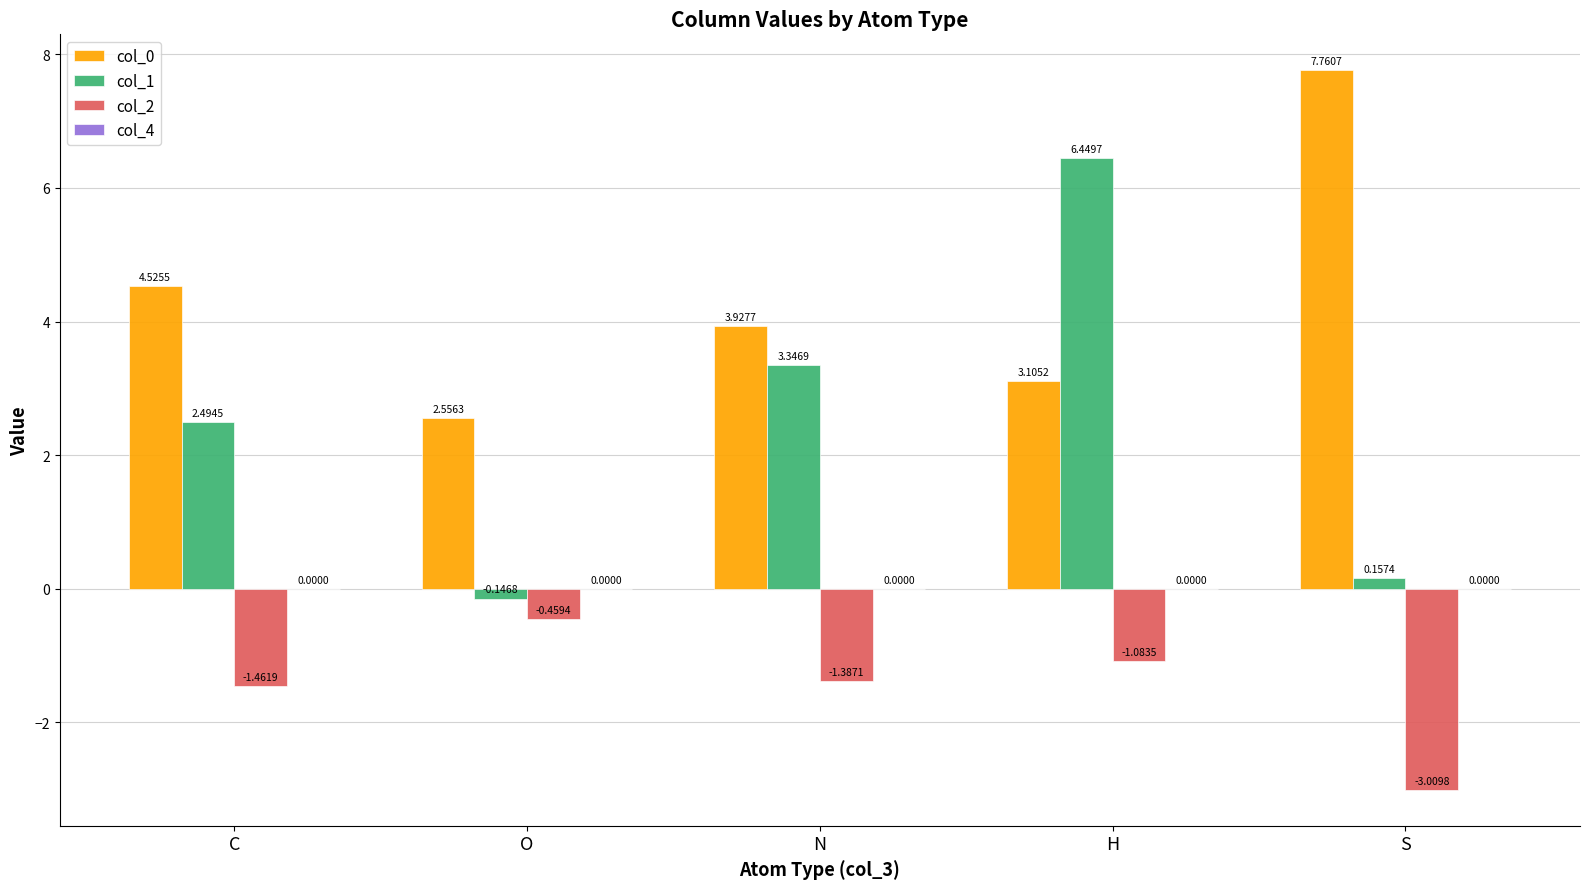

What is the average value of the col_1 series?

2.5